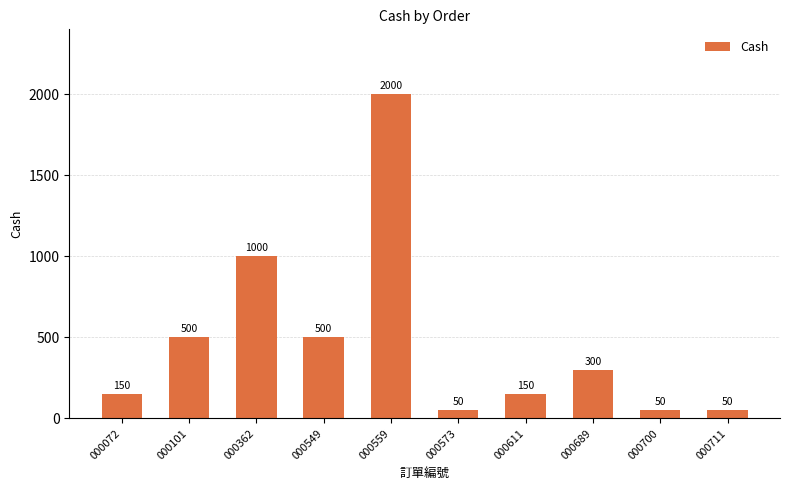

What is the maximum value shown in the chart?

2000